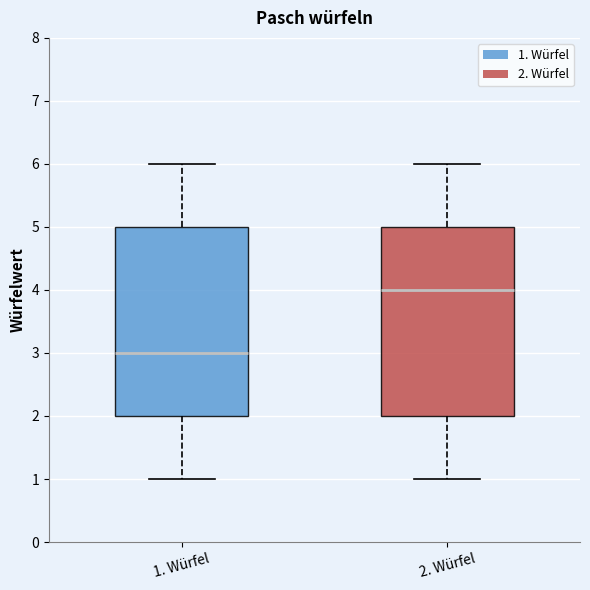

Reading left to right, read every box against the y-axis: the position of its median line, the range the box covers, and the ends of its whiskers. The values are not printed on the chart, so give them approximately, as read against the axis.

1. Würfel: median 3, box 2 to 5, whiskers 1 to 6
2. Würfel: median 4, box 2 to 5, whiskers 1 to 6